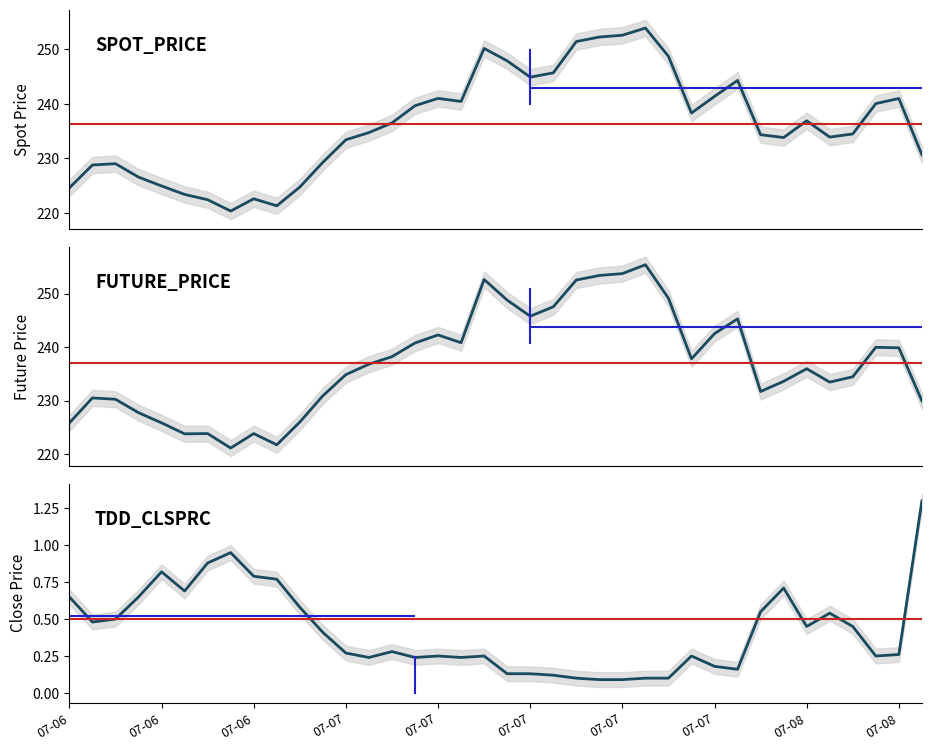

What value does the SPOT_PRICE series have at 07-08?

241.0